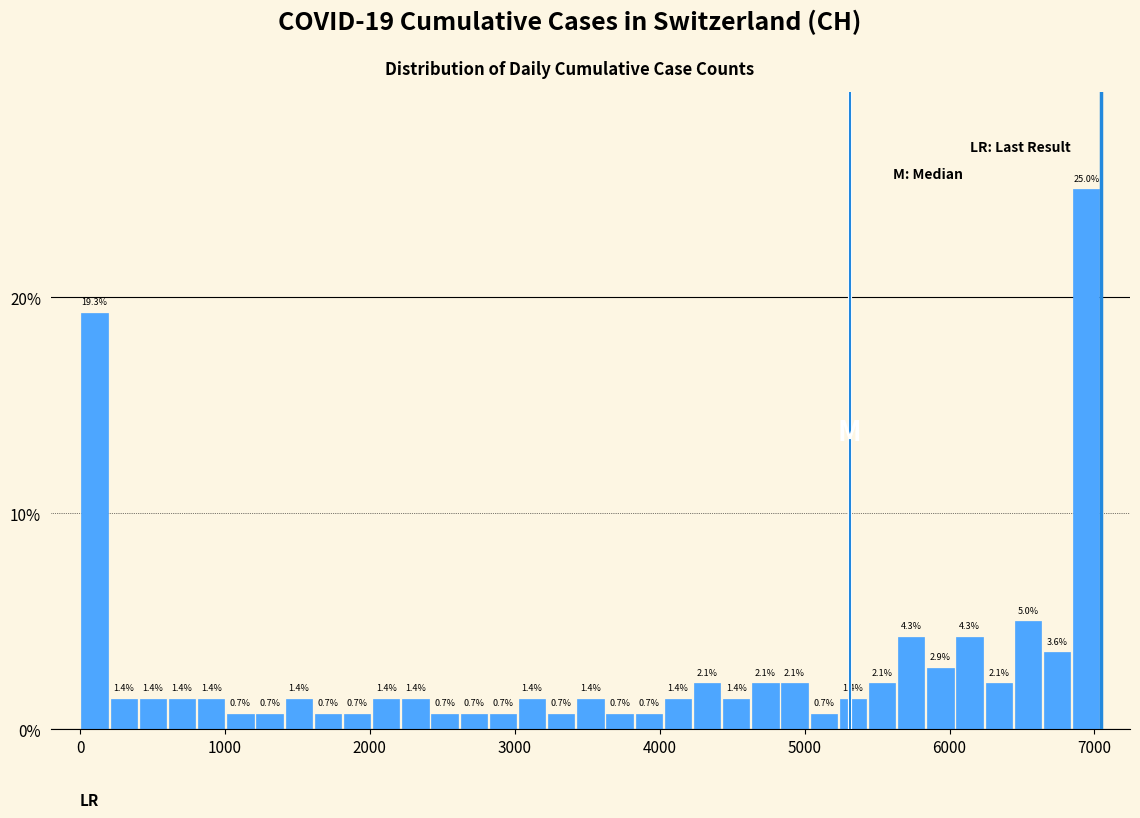

Read against the x-axis, roughly where is the centre of the tallest bar?

6900